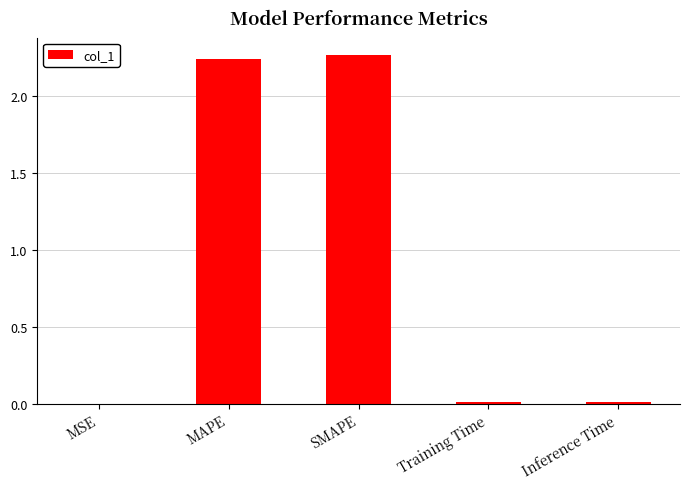

Is it true that the value at MSE is 0.0?

True